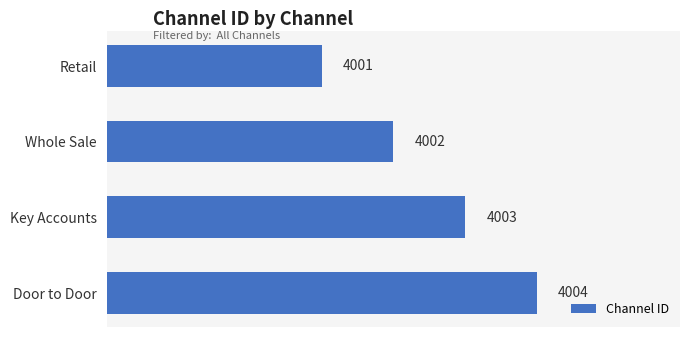

The value at Key Accounts is 1263. True or false?

False